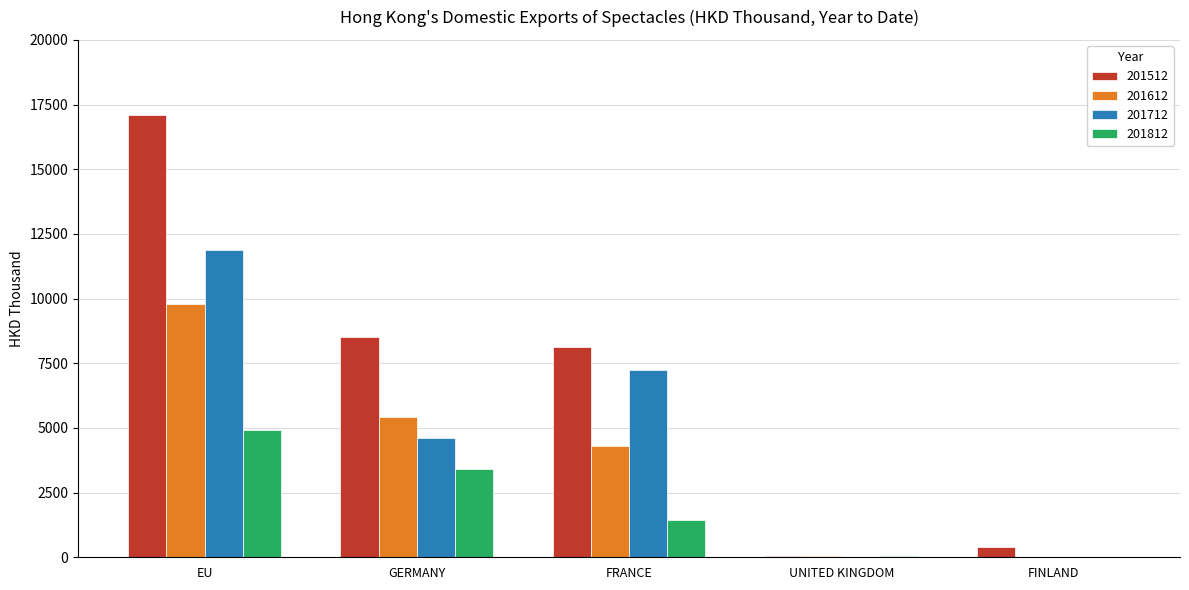

The value of 201812 at EU is 4919.4. True or false?

True